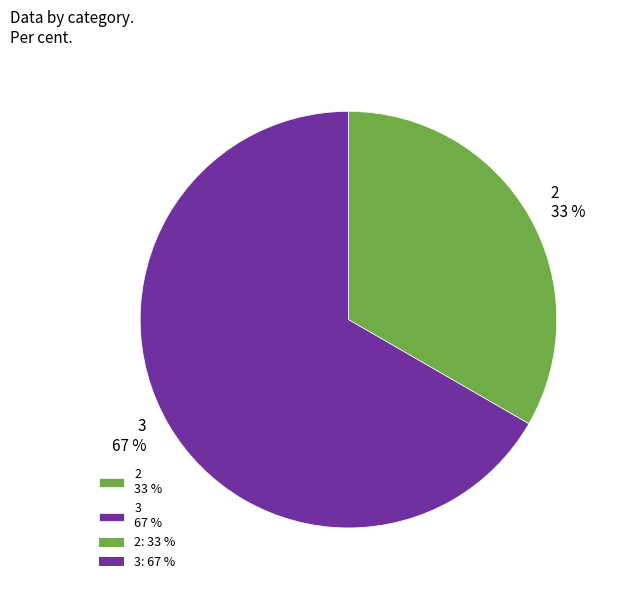

Which slice is the largest?

3 67 %